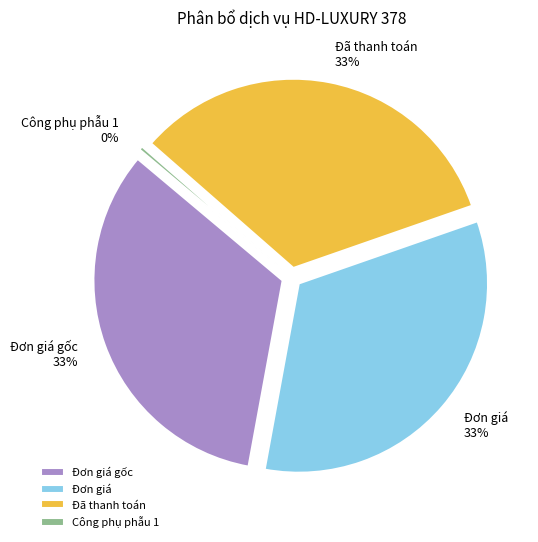

What is the smallest slice in the pie chart?

Công phụ phẫu 1